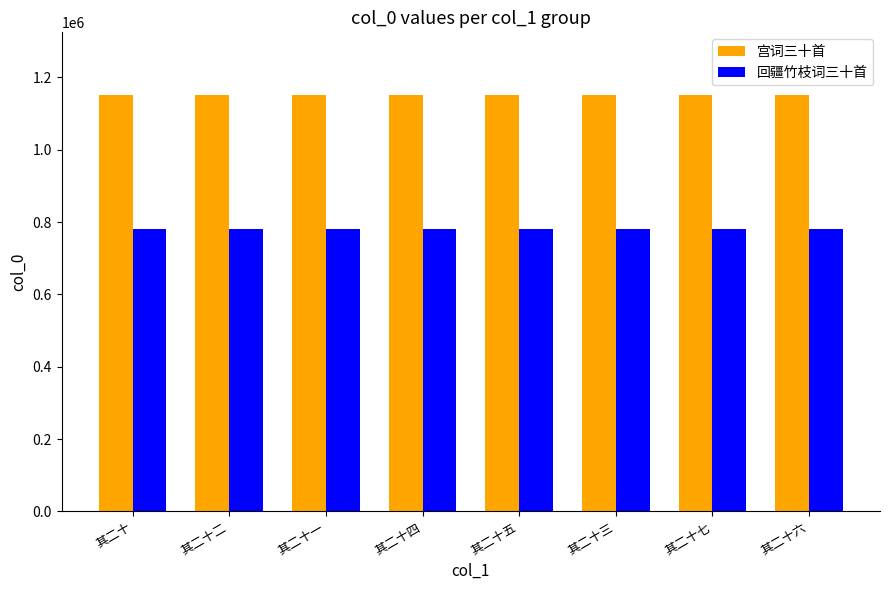

Are the bars grouped side by side (vs. stacked)?

Yes